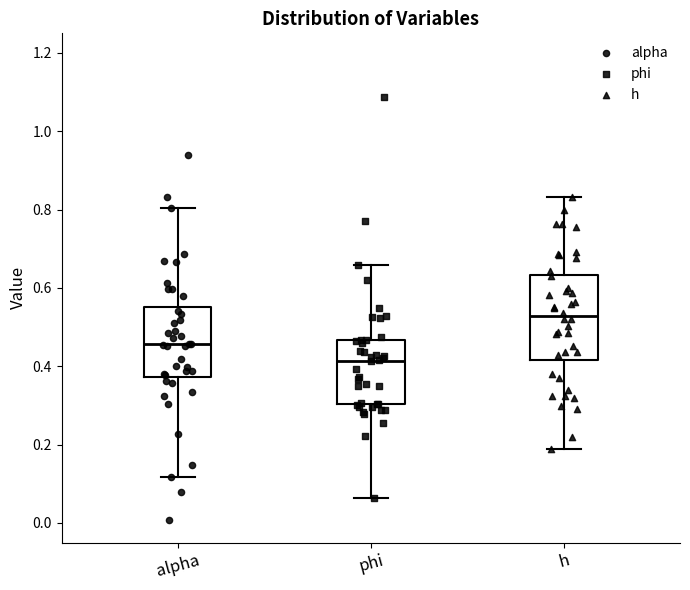

Which box has the lowest median line?

phi